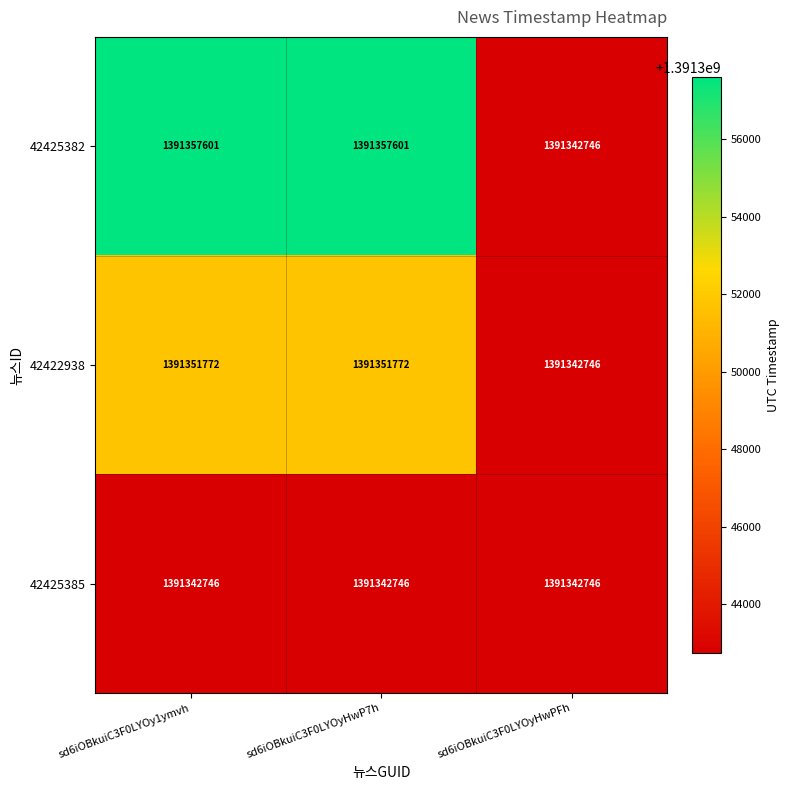

What is the sum of all 42425385 values?

4174028238